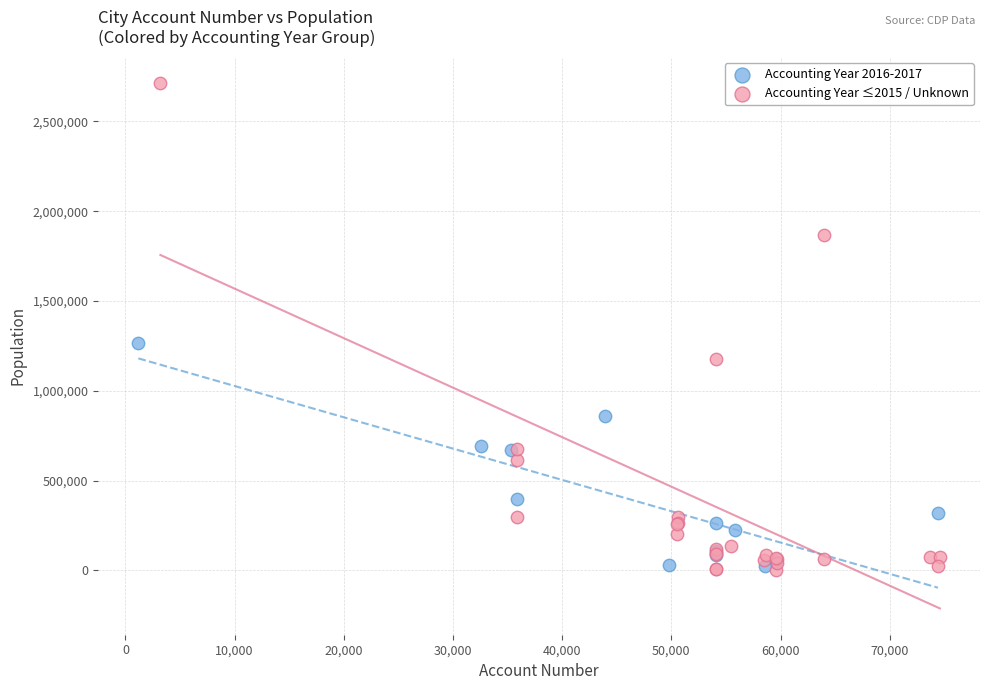

Which series has the widest spread of Y values?

Accounting Year ≤2015 / Unknown